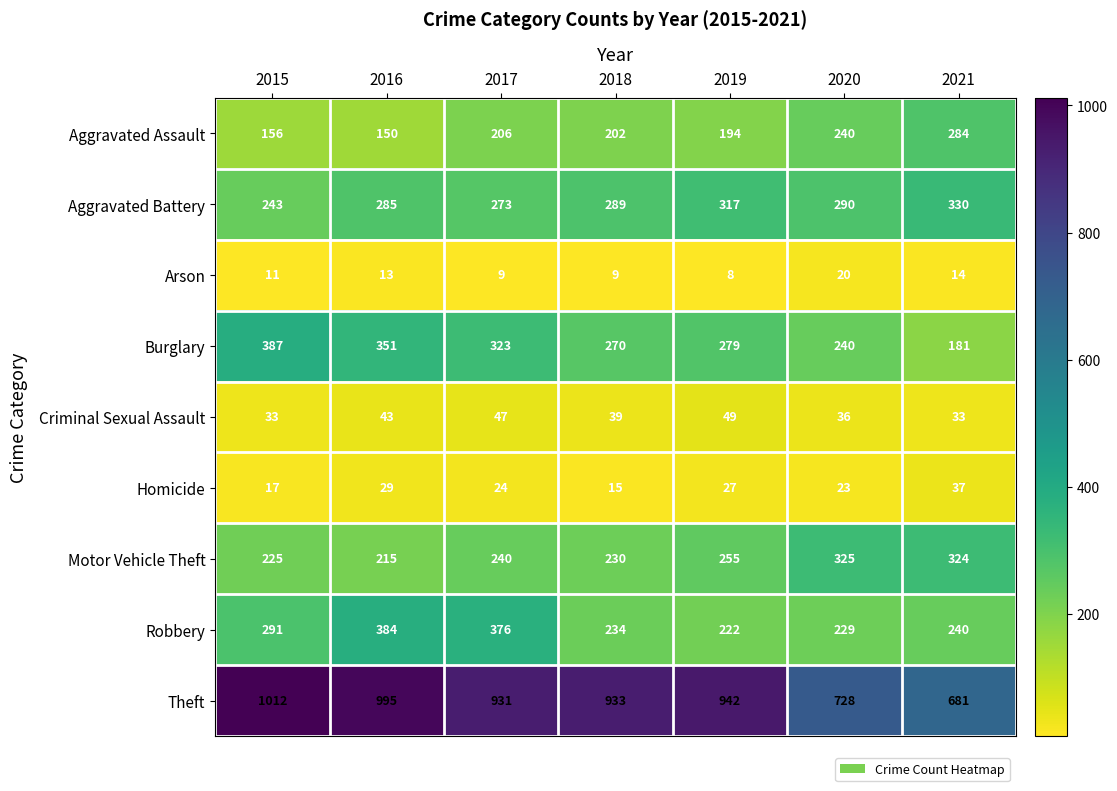

How many data points does each series have?

7